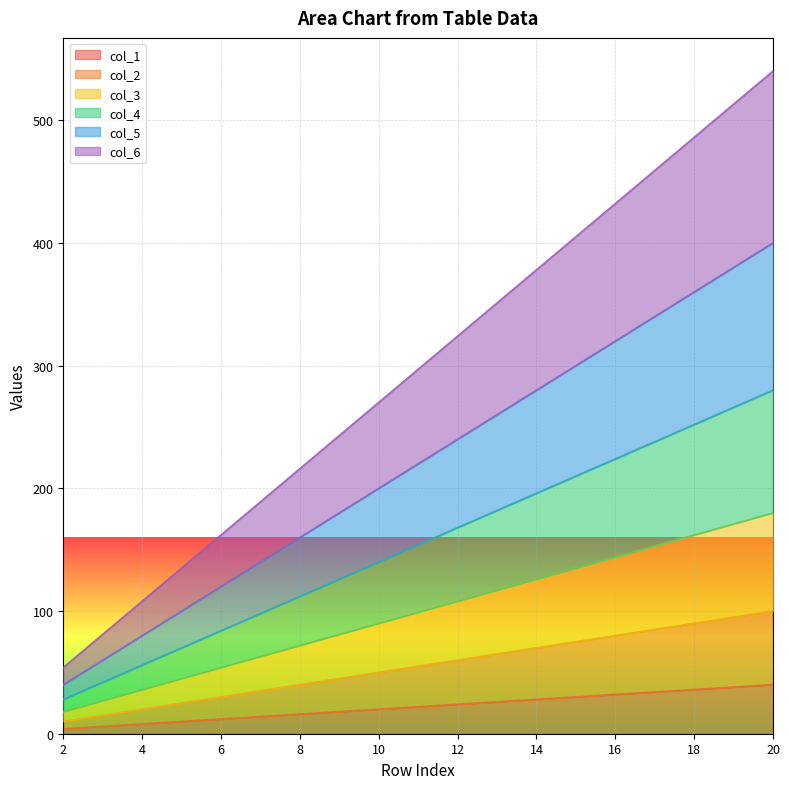

What is the average value of the col_5 series?

220